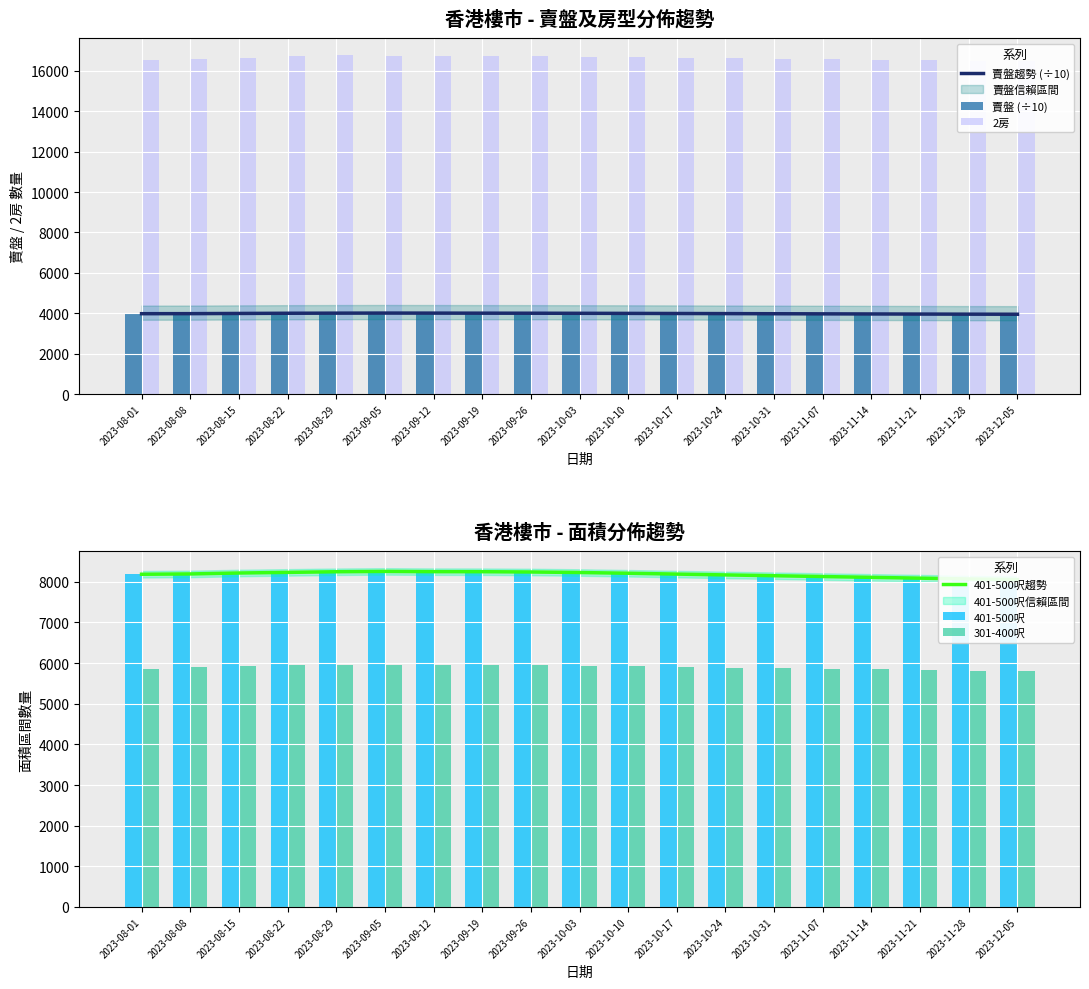

What is the sum of the 賣盤 (÷10) values at 2023-09-12 and 2023-11-28?

7965.6